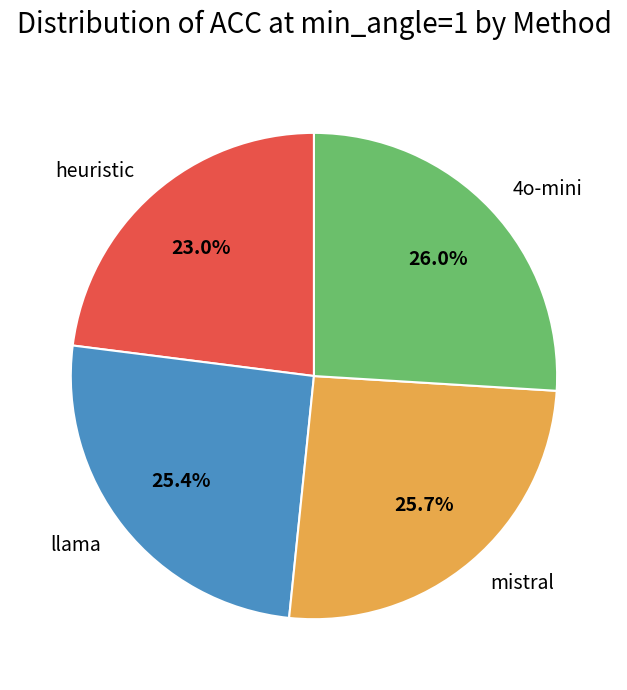

Which has a higher value, llama or 4o-mini?

4o-mini